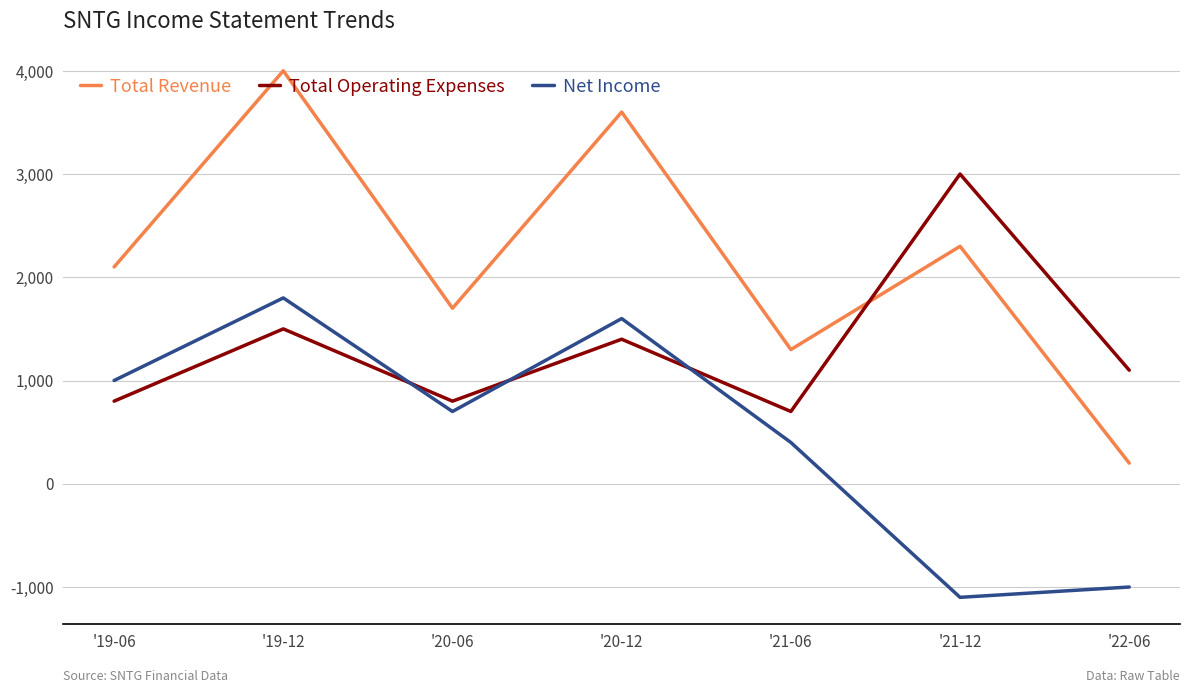

What is the difference between the Net Income values at '20-12 and '19-06?

600